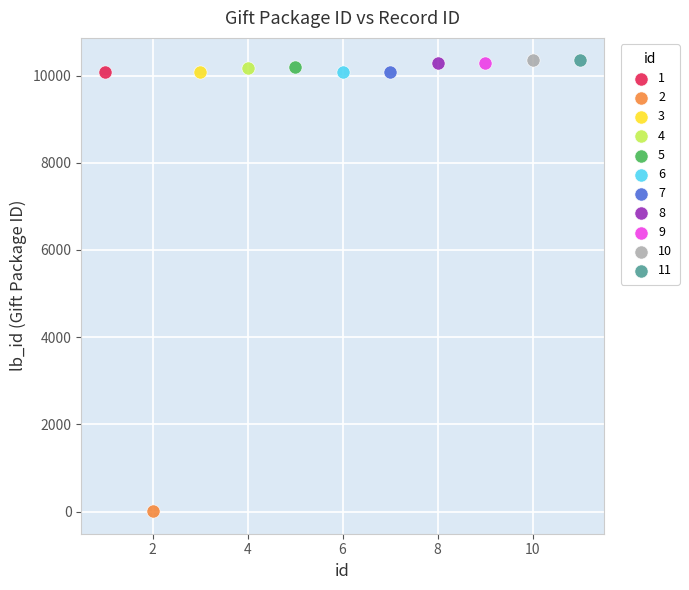

Which series reaches the minimum Y coordinate?

2